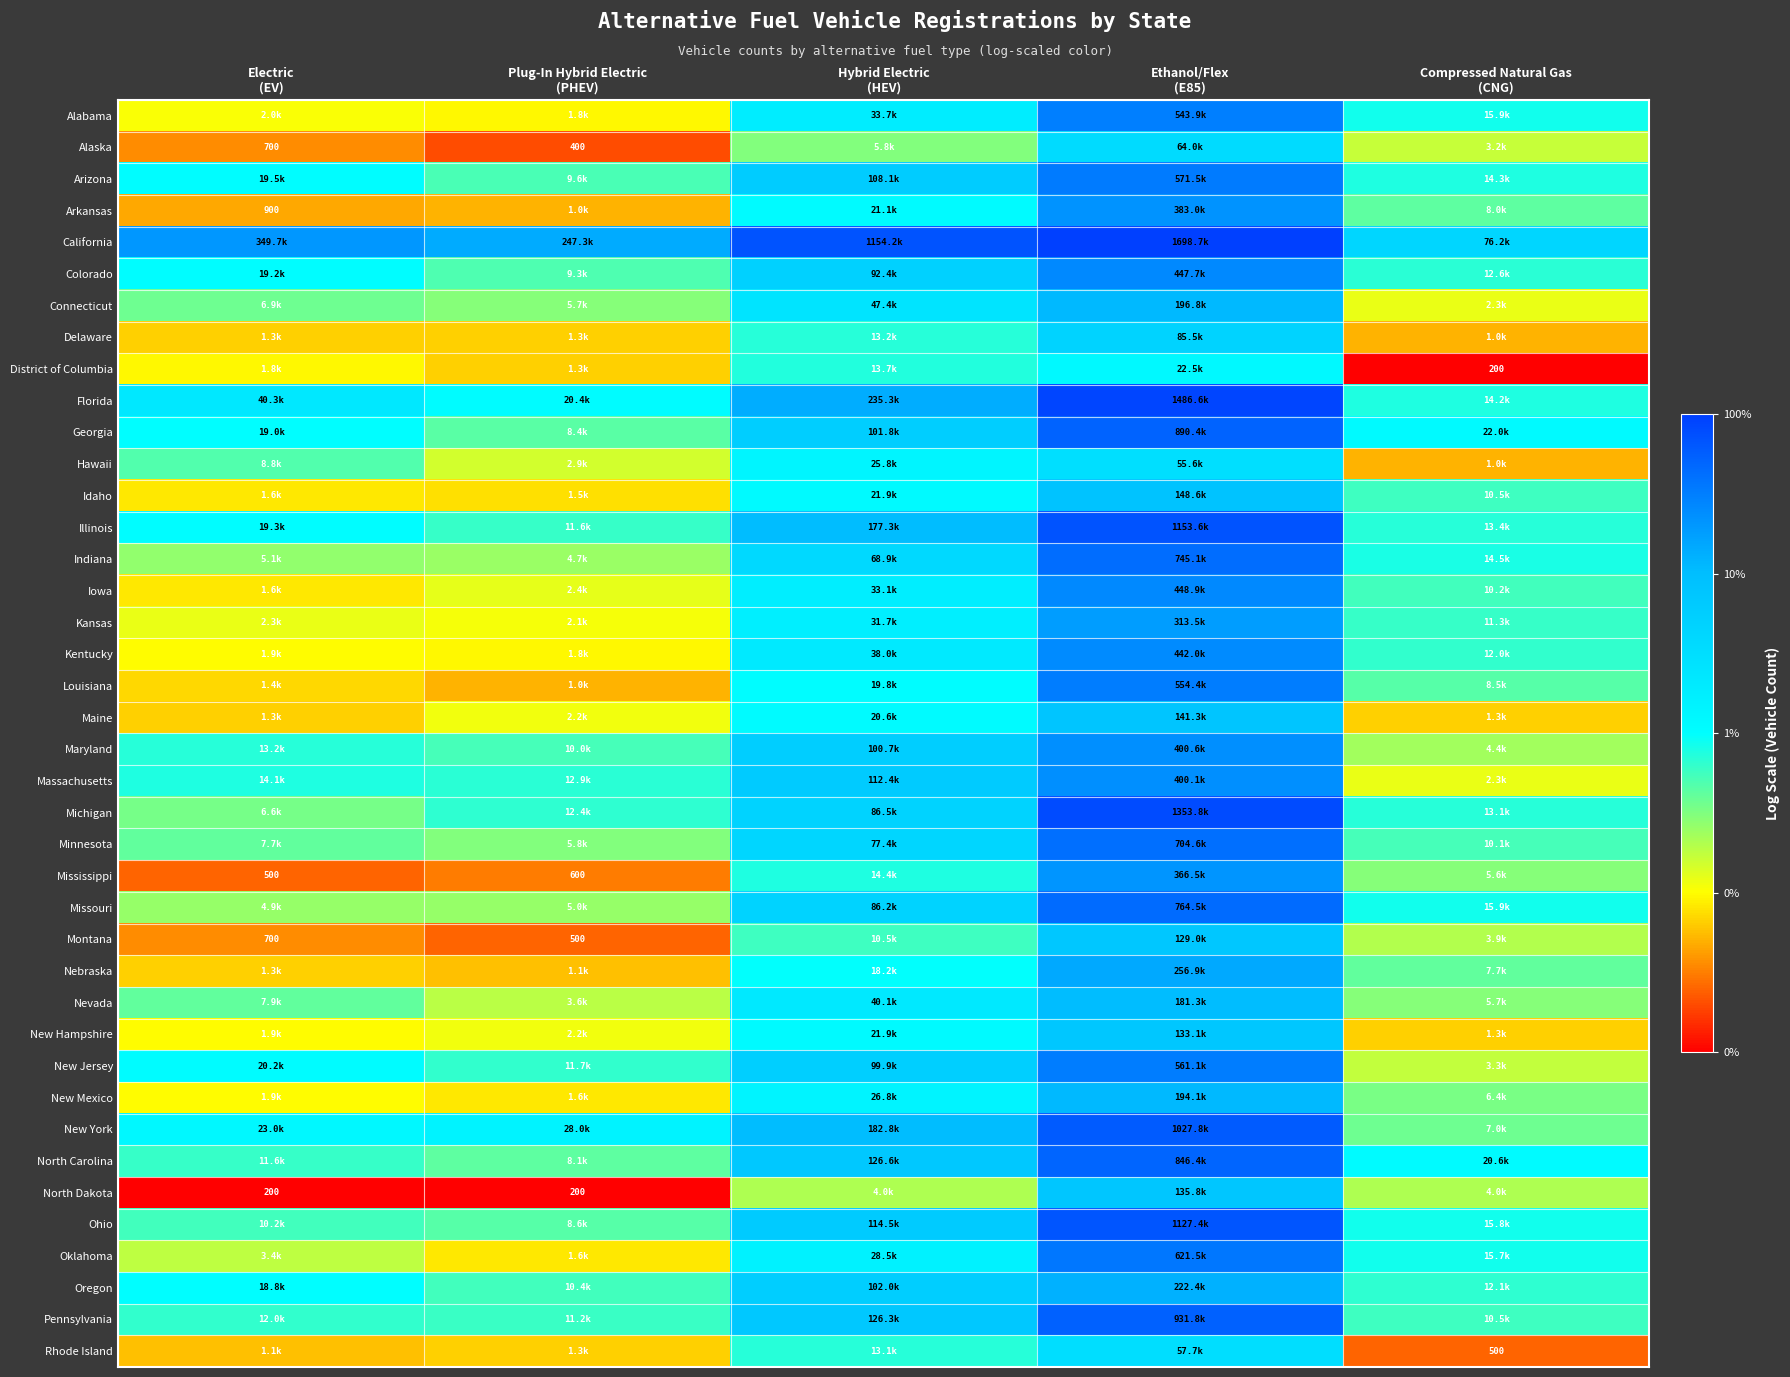

Which series has the largest total across all categories?

California